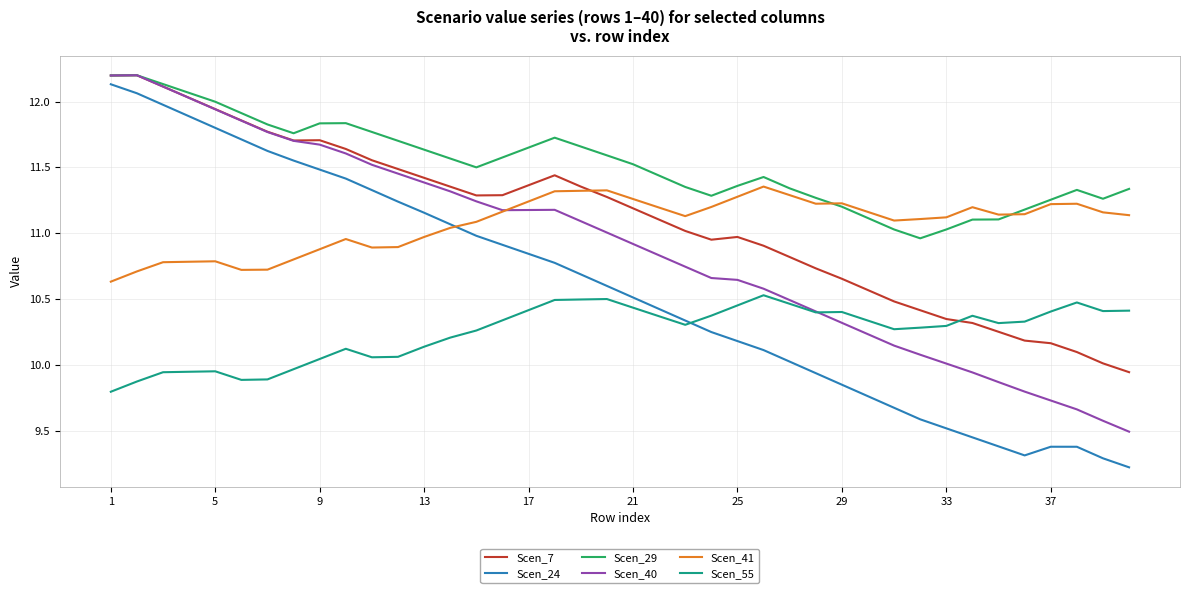

What is the minimum value shown in the chart?

9.2